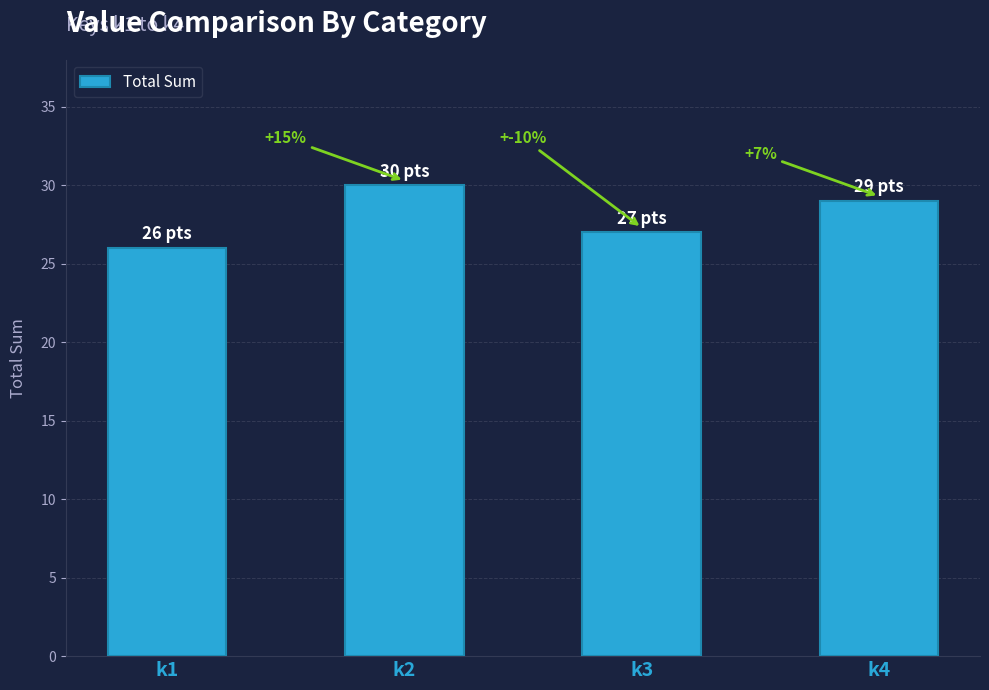

What is the value of the 1st bar from the left?

26